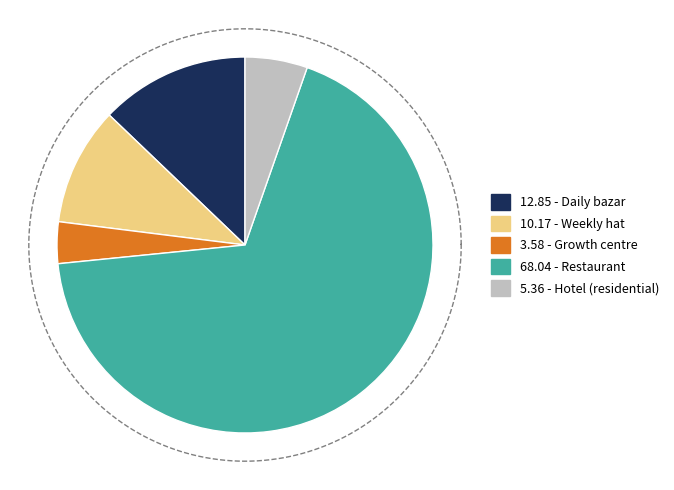

To the nearest percent, what percentage of the pie is Restaurant?

68%